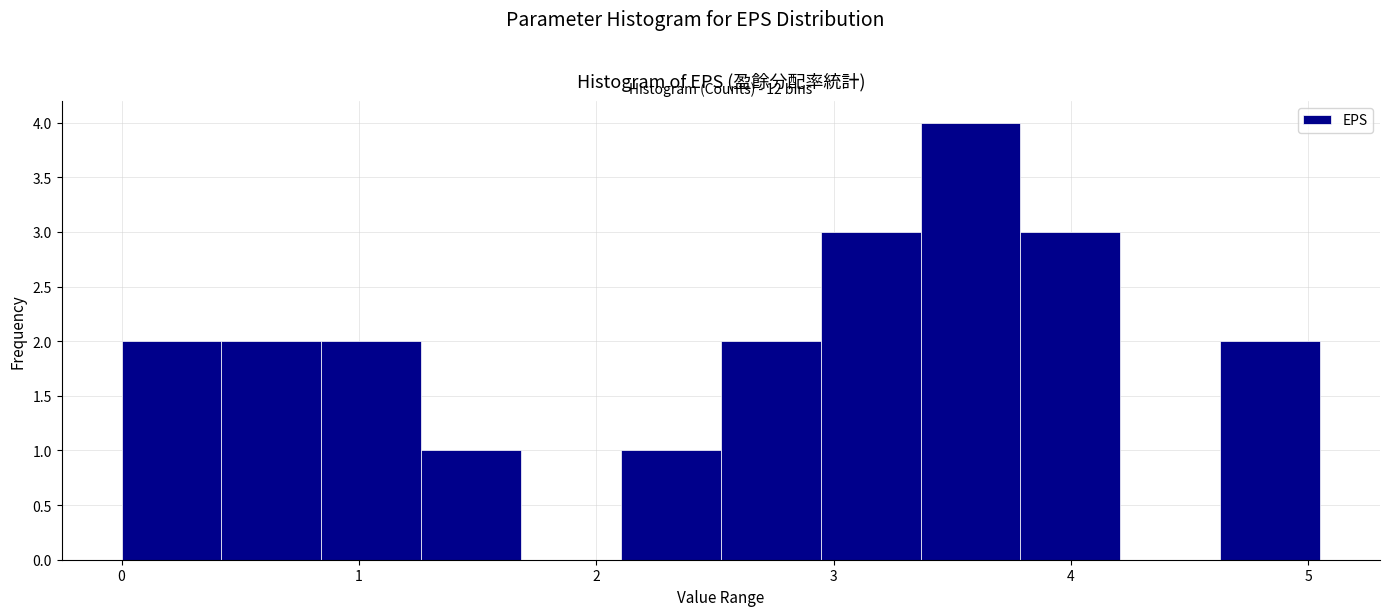

Over which range of the x-axis is the bar tallest?

3.4 to 3.8